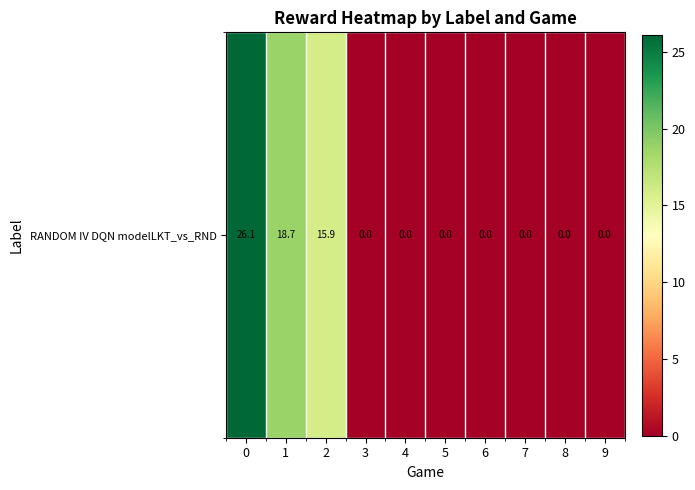

What is the difference between the maximum and second lowest values?

26.1